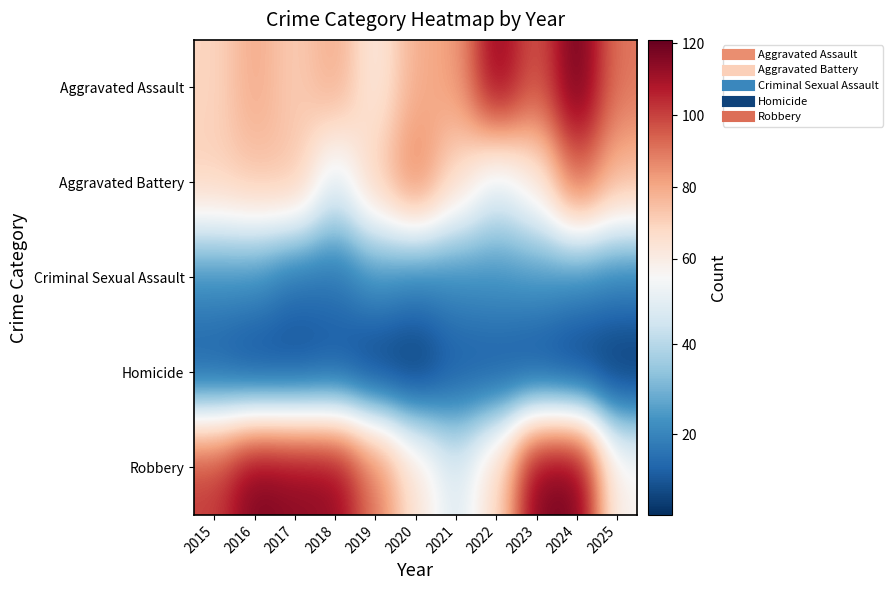

What is the difference between the highest and lowest values at 2019?

87